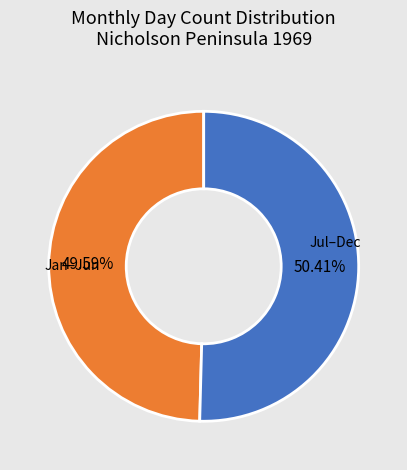

Between Jul–Dec and Jan–Jun, which is larger?

Jul–Dec